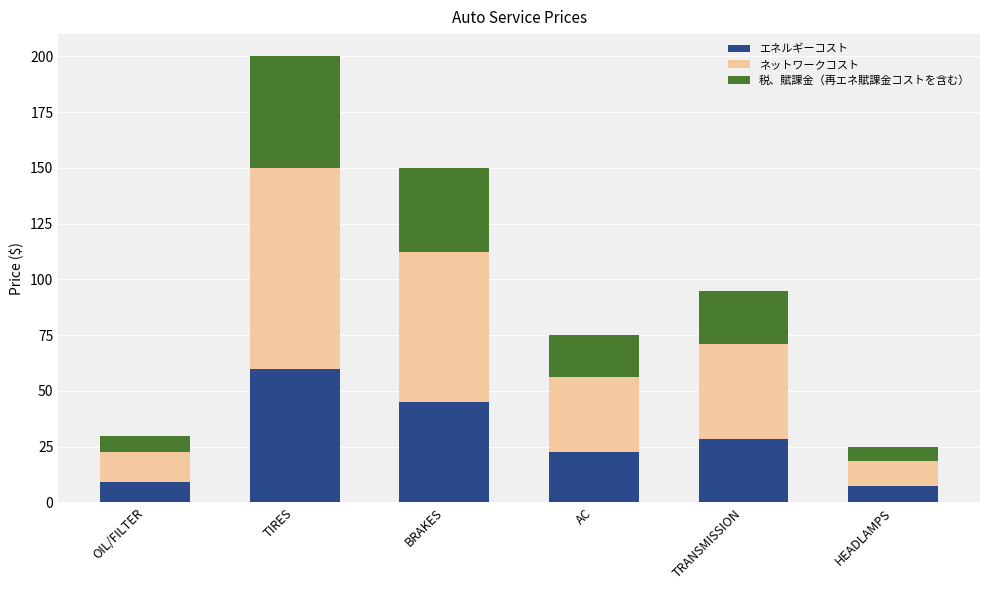

Reading left to right, list the values for the エネルギーコスト series.

9.0	60.0	45.0	22.5	28.5	7.5